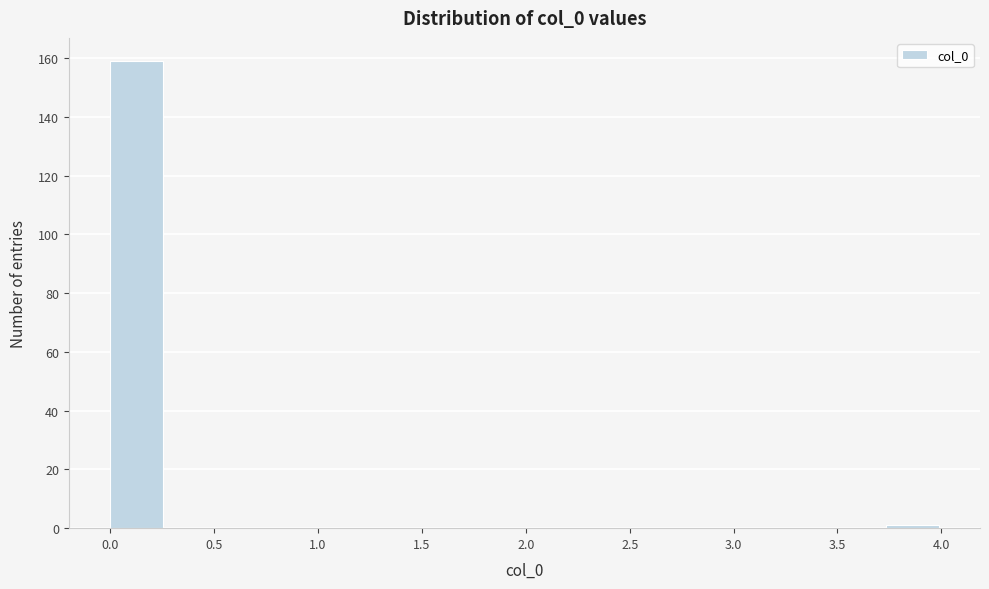

Reading left to right, list every bar in this chart as the range it spans on the x-axis followed by its height. Neither the bar edges nor the heights are printed on the chart, so give them approximately, as read against the axes.

0.00 to 0.25: 160
0.25 to 0.55: 0
0.55 to 0.80: 0
0.80 to 1.05: 0
1.05 to 1.35: 0
1.35 to 1.60: 0
1.60 to 1.85: 0
1.85 to 2.15: 0
2.15 to 2.40: 0
2.40 to 2.65: 0
2.65 to 2.95: 0
2.95 to 3.20: 0
3.20 to 3.45: 0
3.45 to 3.75: 0
3.75 to 4.00: under 2